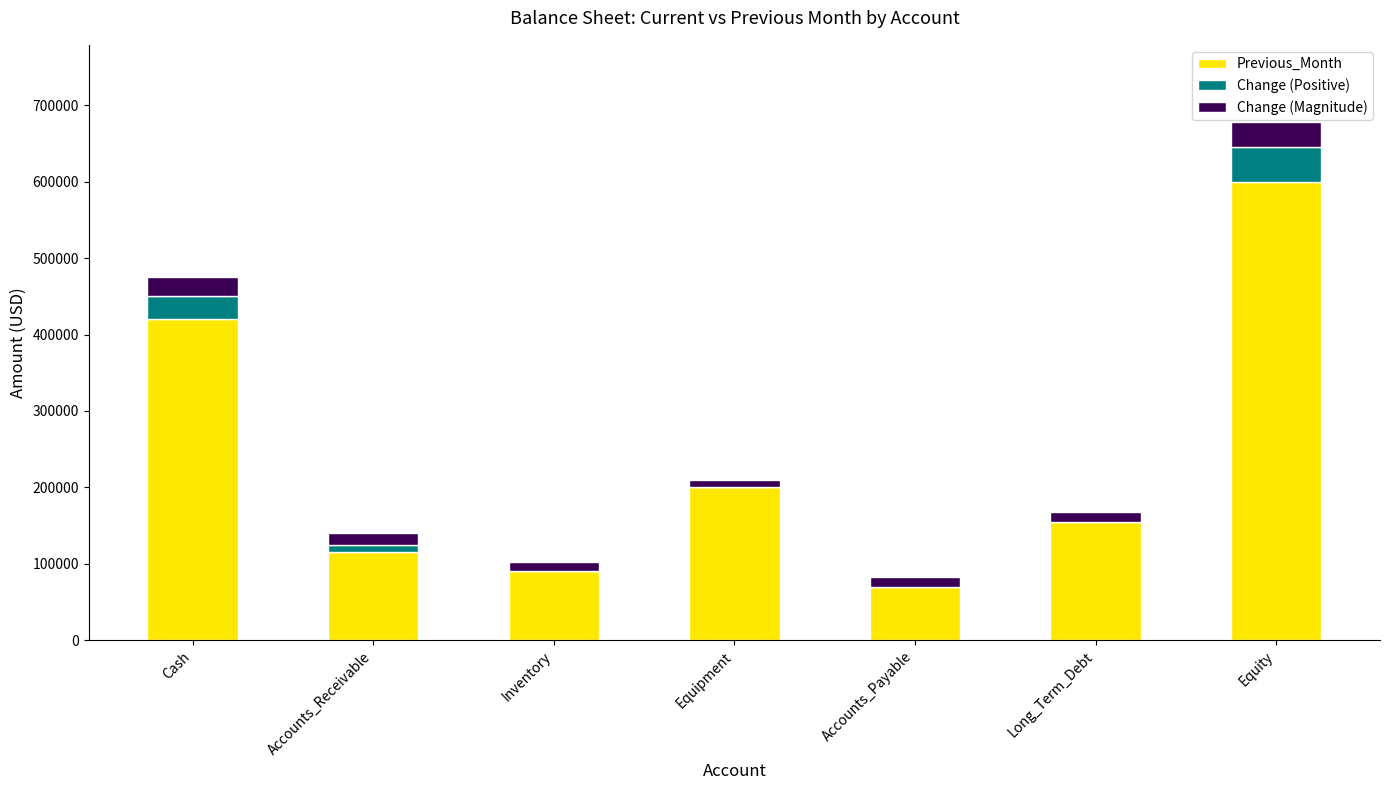

The value of Previous_Month at Long_Term_Debt is 252630. True or false?

False